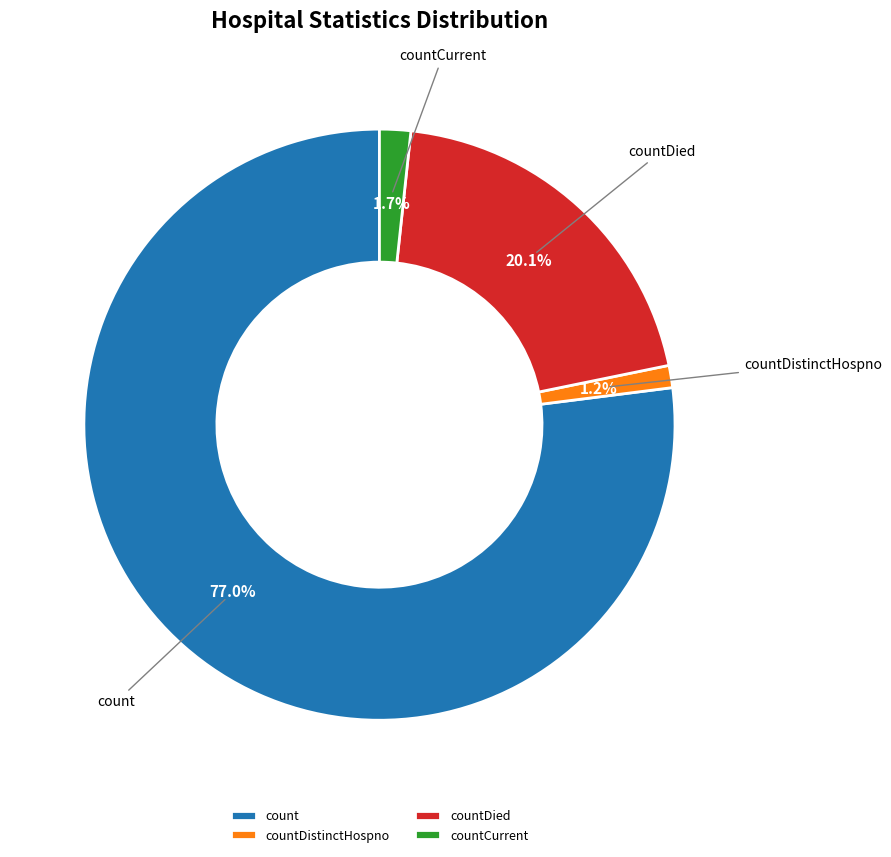

What is the total percentage of countCurrent and count?

78.7%